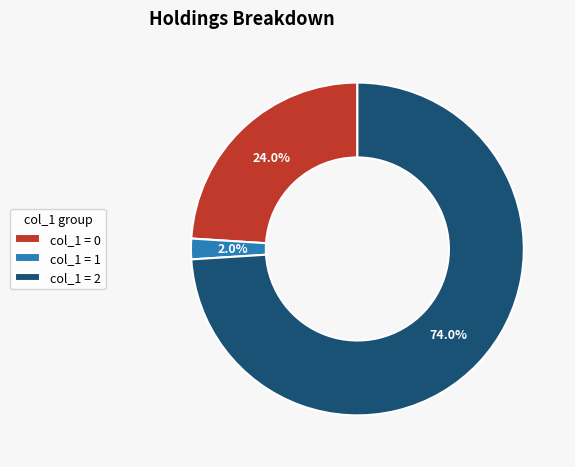

To the nearest percent, what is the average slice percentage?

33%